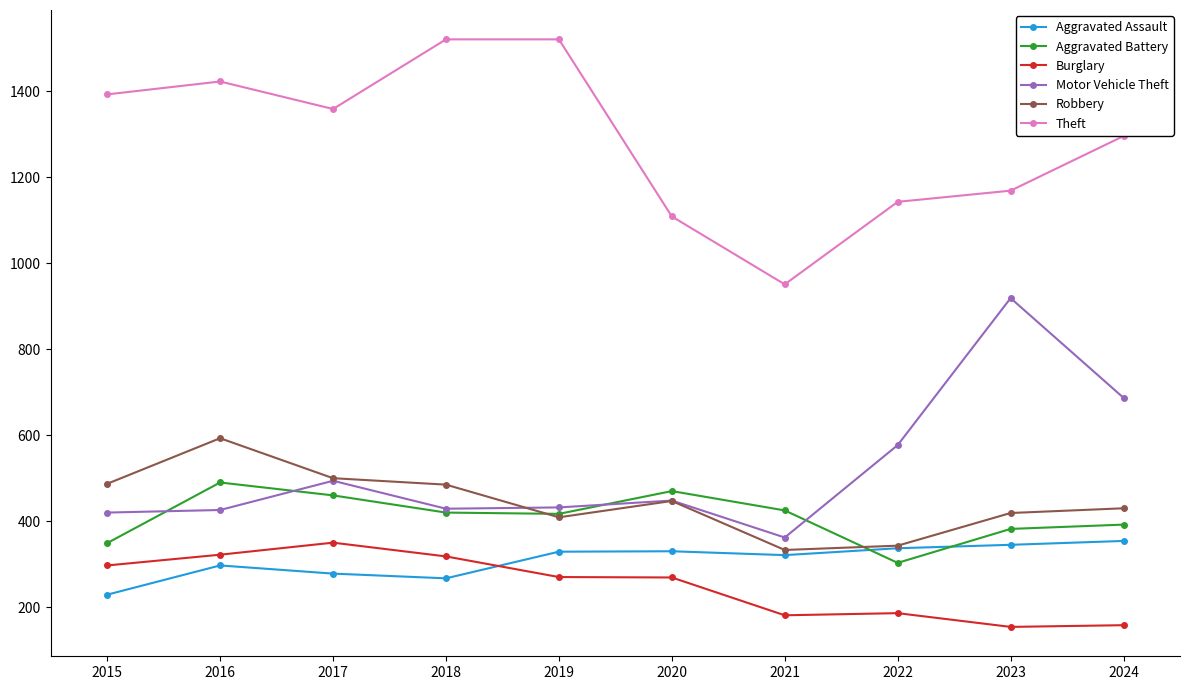

At 2016, list the series in order from smallest to largest.

Aggravated Assault, Burglary, Motor Vehicle Theft, Aggravated Battery, Robbery, Theft